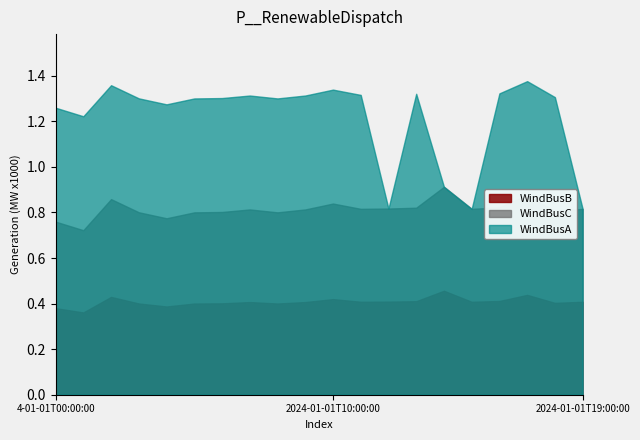

What is the value of the y_pred point at the 13th from the left?

0.8